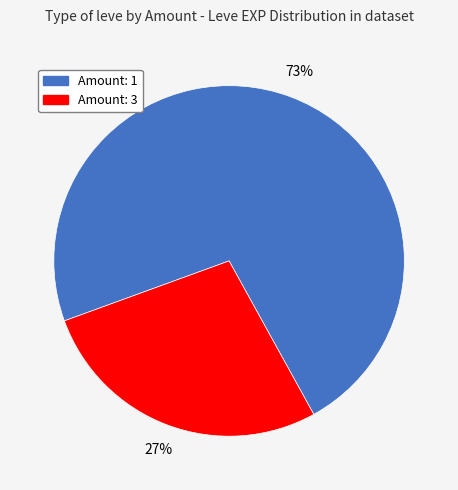

Do Amount: 3 and Amount: 1 together represent more than half of the pie?

Yes